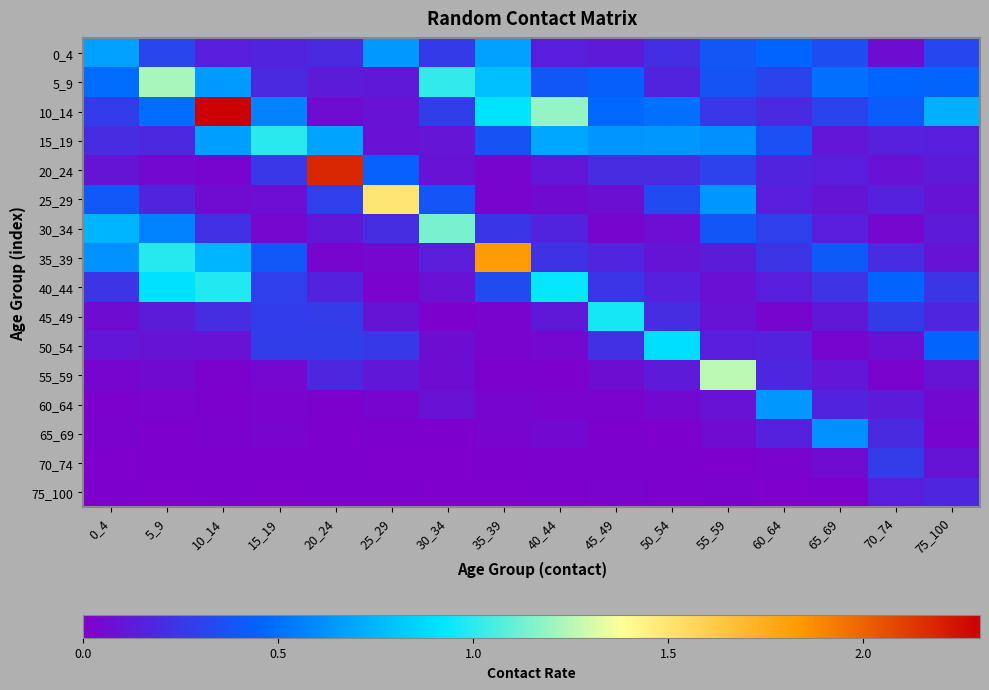

Which has a higher value, 50_54 or 60_64?

60_64